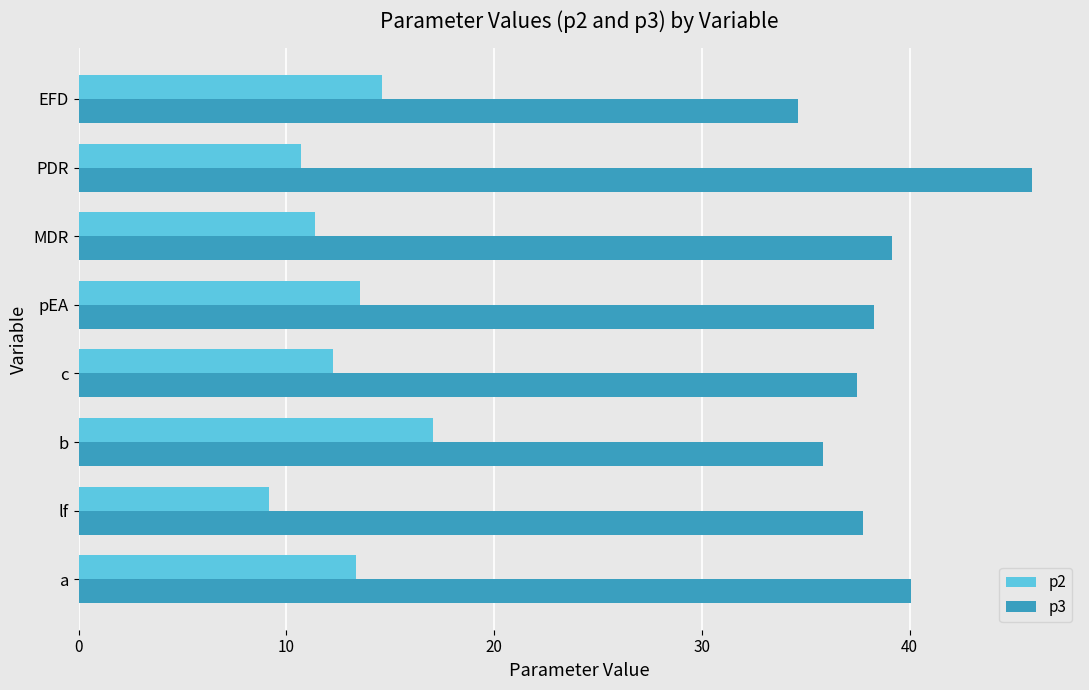

List the series in order of their overall mean, highest first.

p3, p2